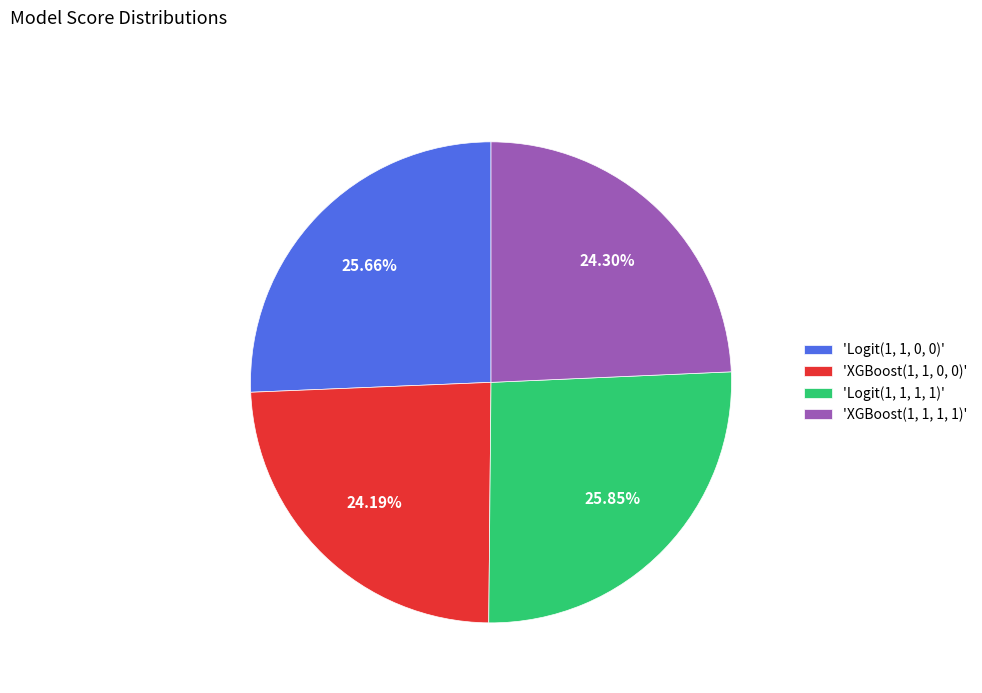

Is the sum of 'Logit(1, 1, 1, 1)' and 'Logit(1, 1, 0, 0)' greater than half?

Yes